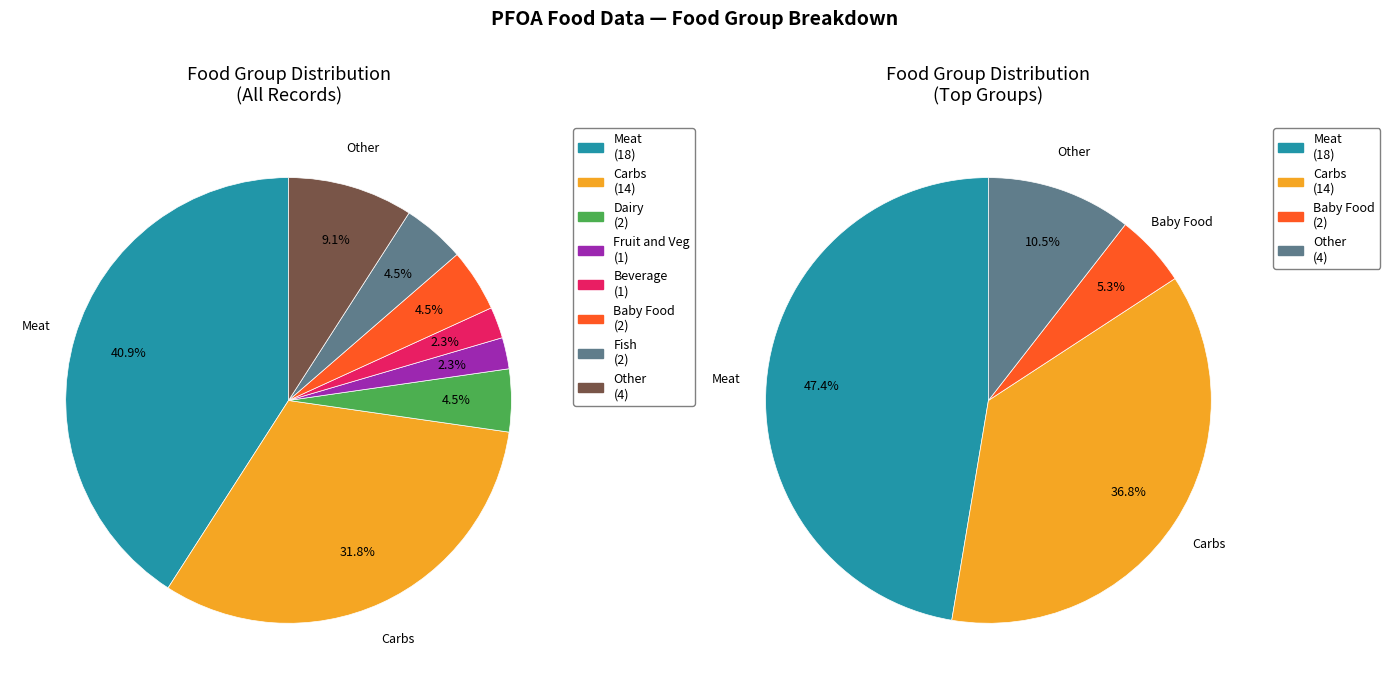

Does any single category account for the majority?

No